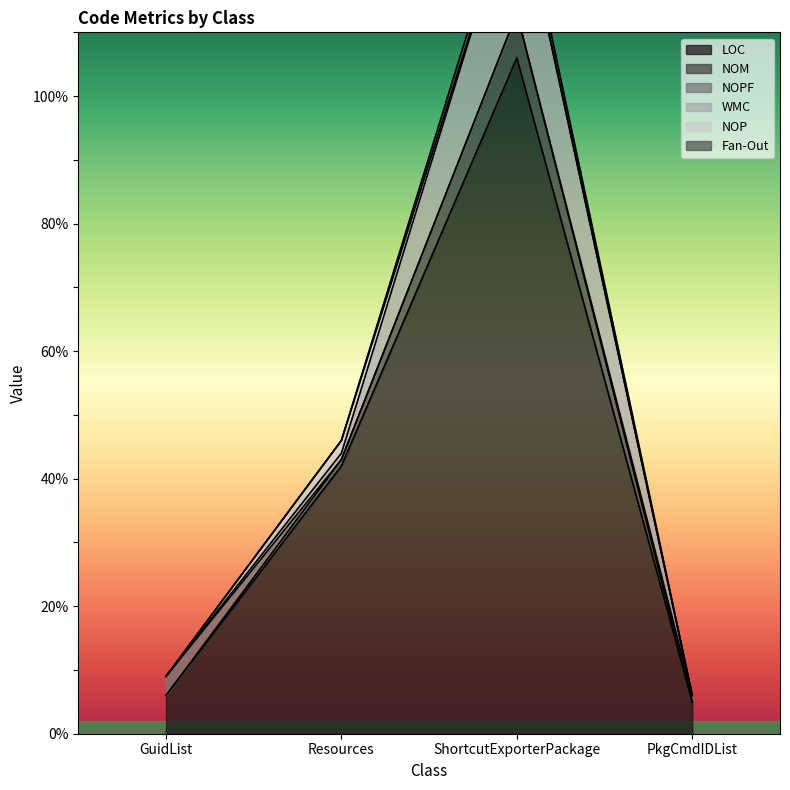

What is the label of the 4th point from the right?

GuidList